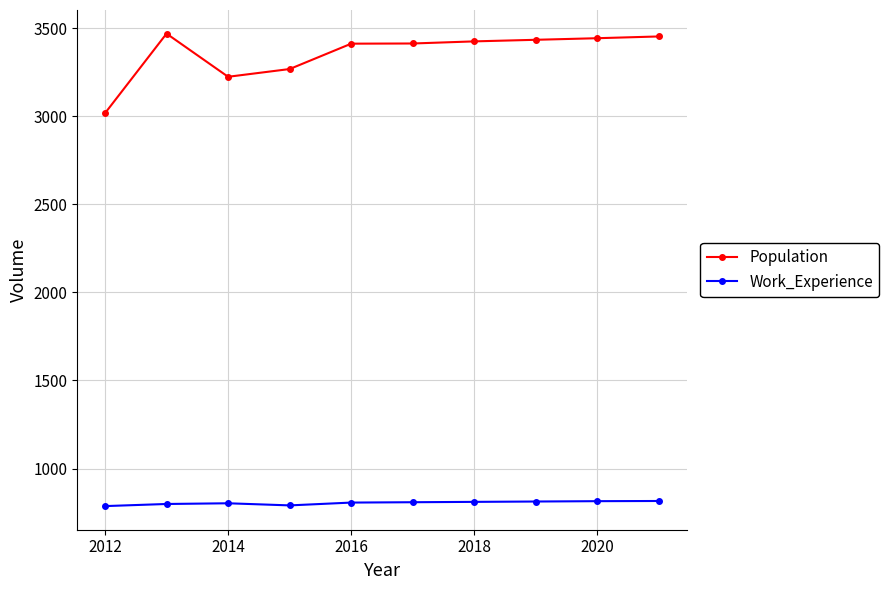

What are all the series names shown in the legend?

Population, Work_Experience